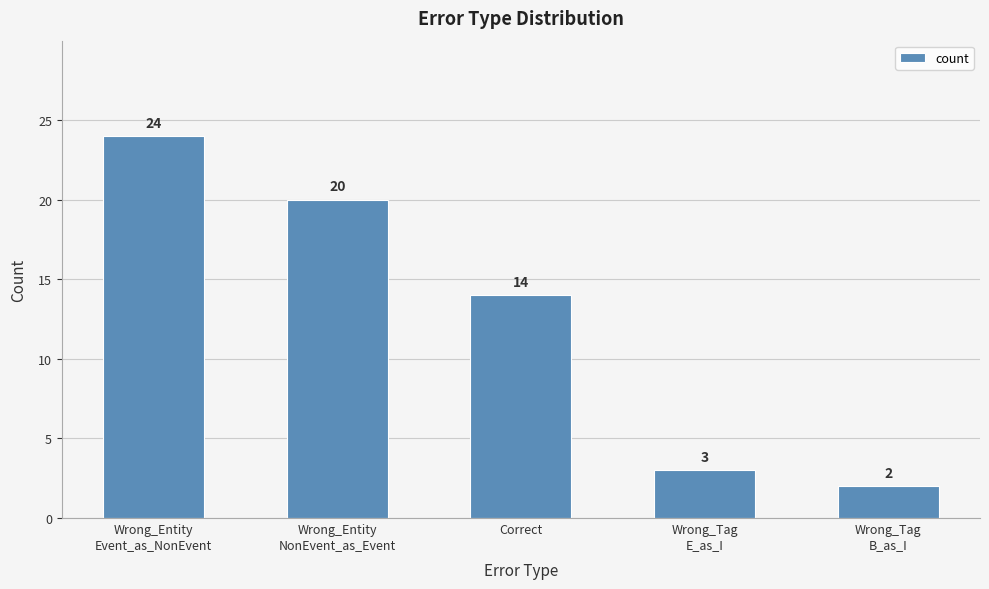

Rank the categories by value from highest to lowest.

Wrong_Entity
Event_as_NonEvent, Wrong_Entity
NonEvent_as_Event, Correct, Wrong_Tag
E_as_I, Wrong_Tag
B_as_I